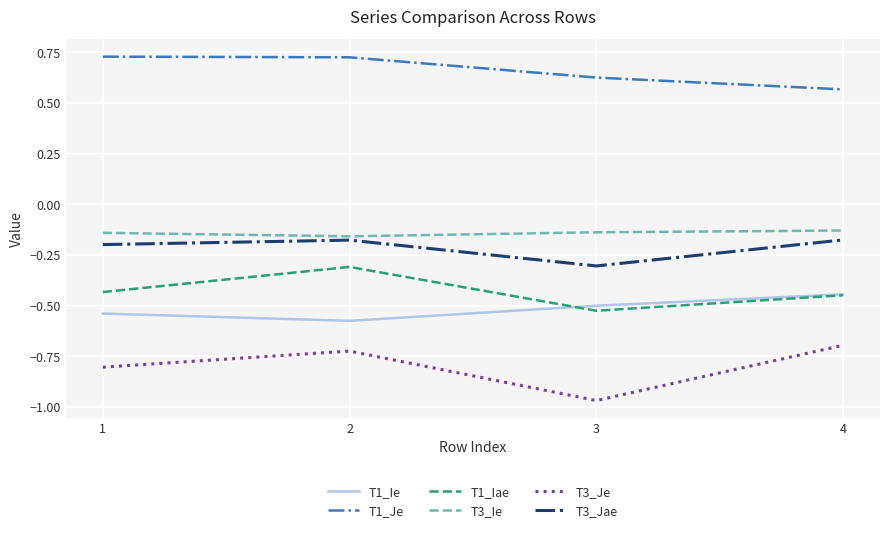

What is the sum of the T3_Ie values at 2 and 1?

-0.3